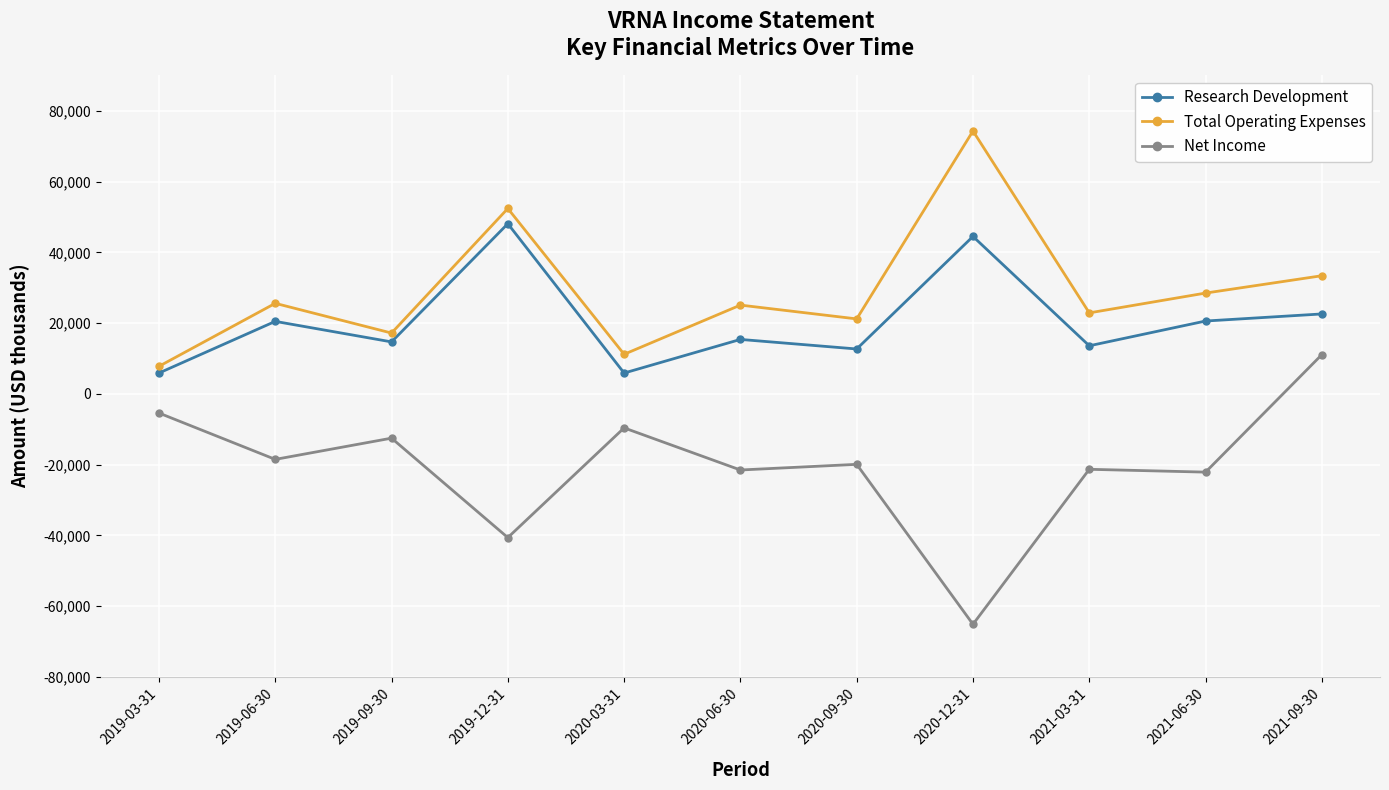

At 2020-12-31, list the series in order from smallest to largest.

Net Income, Research Development, Total Operating Expenses